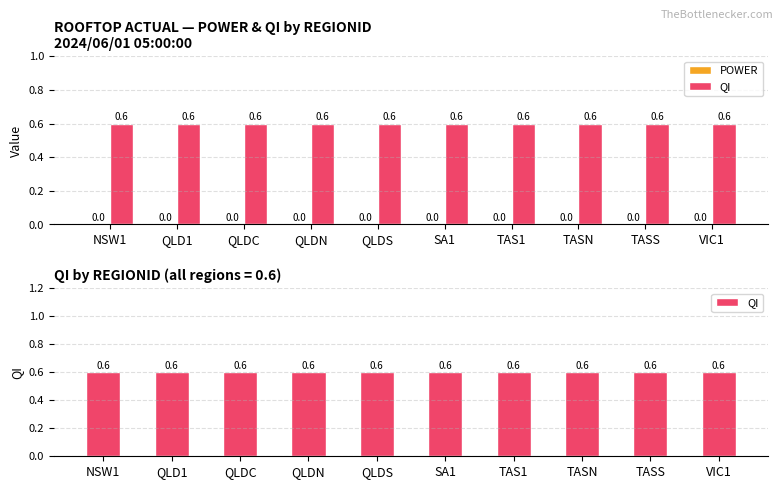

Which series changed the most between TASN and VIC1?

POWER